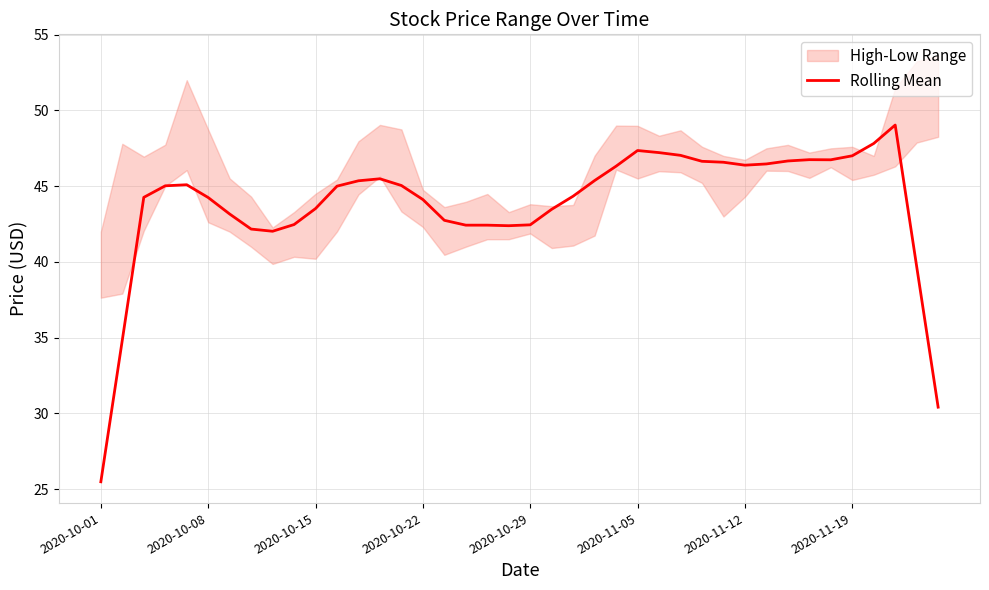

What is the difference between the maximum and minimum values?

23.6